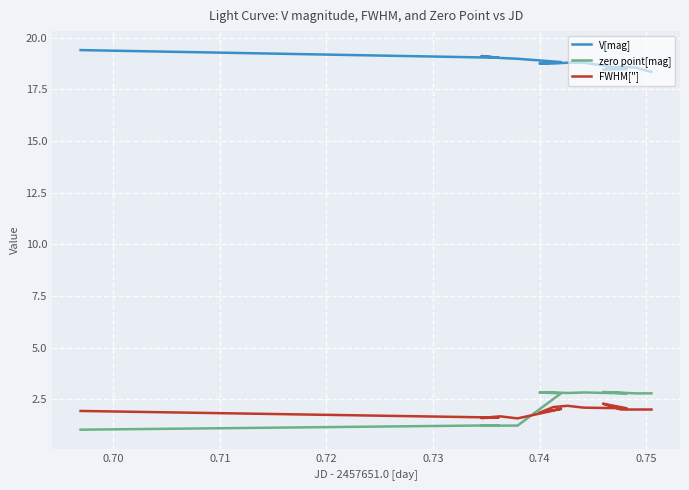

At which label is FWHM["] closest to 1?

0.73